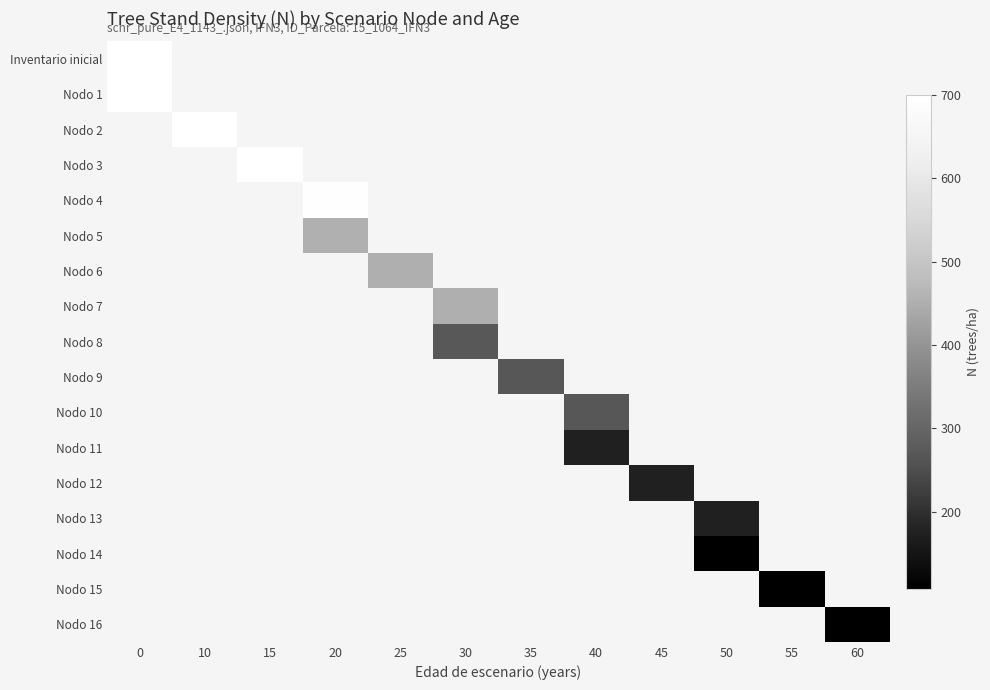

Count the number of categories in the chart.

12